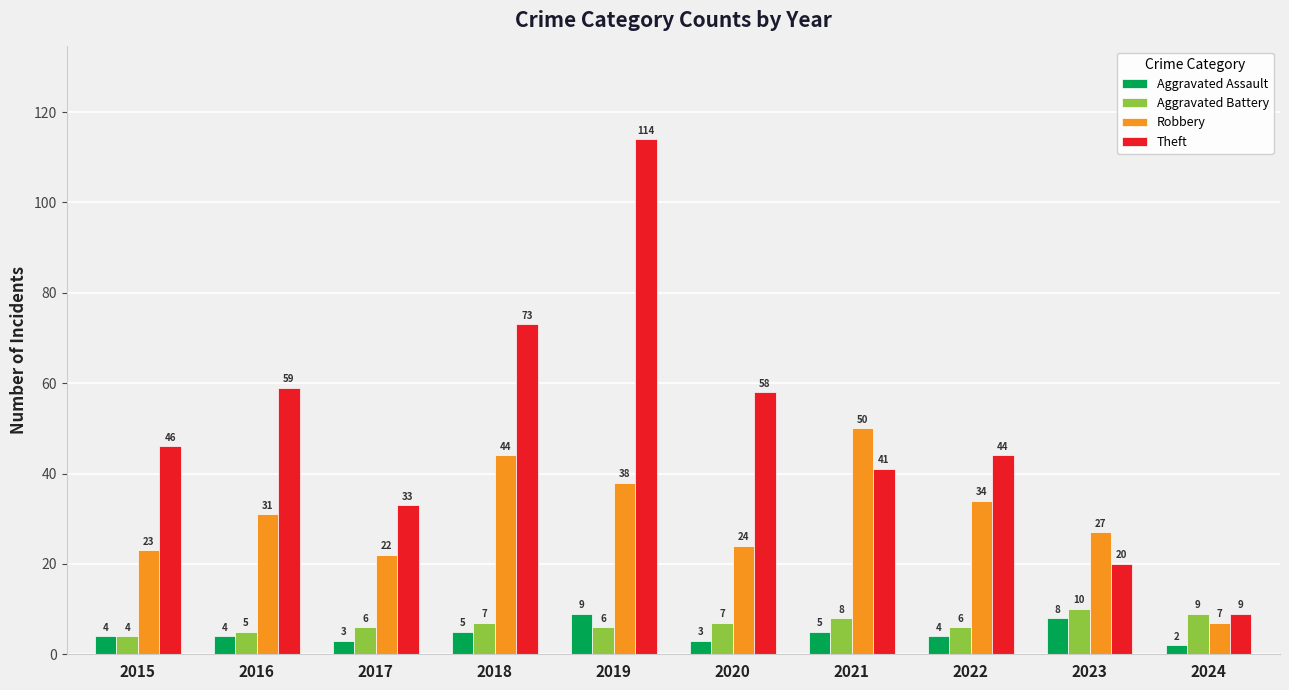

What is the highest value of the Aggravated Battery series?

10